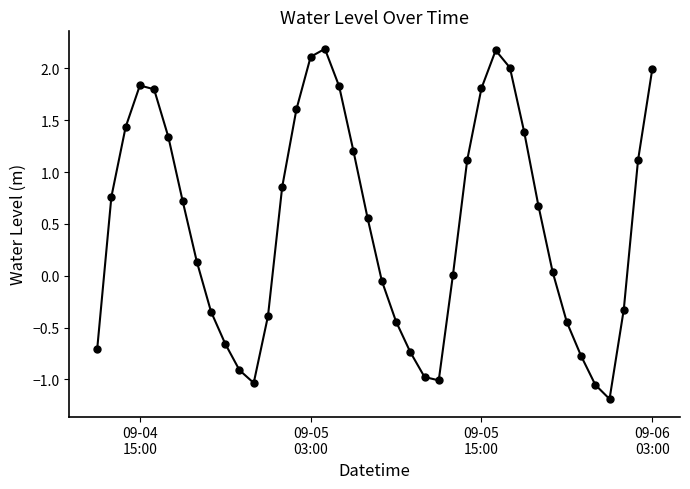

What is the sum of all values?

19.6